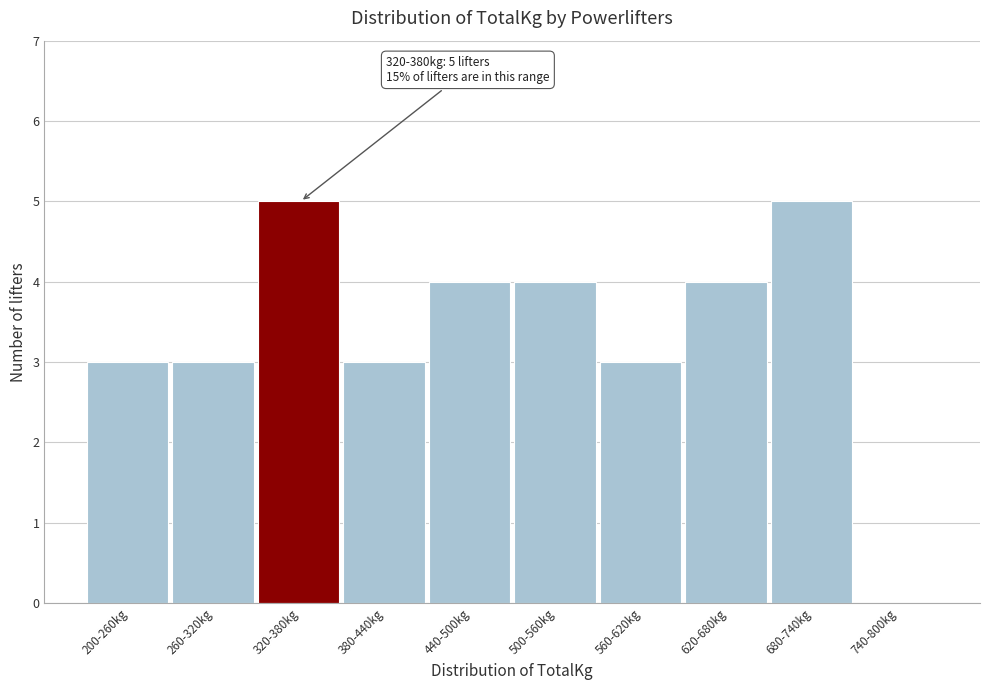

Reading right to left, transcribe all the data shown in this chart.

740-800kg=0	680-740kg=5	620-680kg=4	560-620kg=3	500-560kg=4	440-500kg=4	380-440kg=3	320-380kg=5	260-320kg=3	200-260kg=3